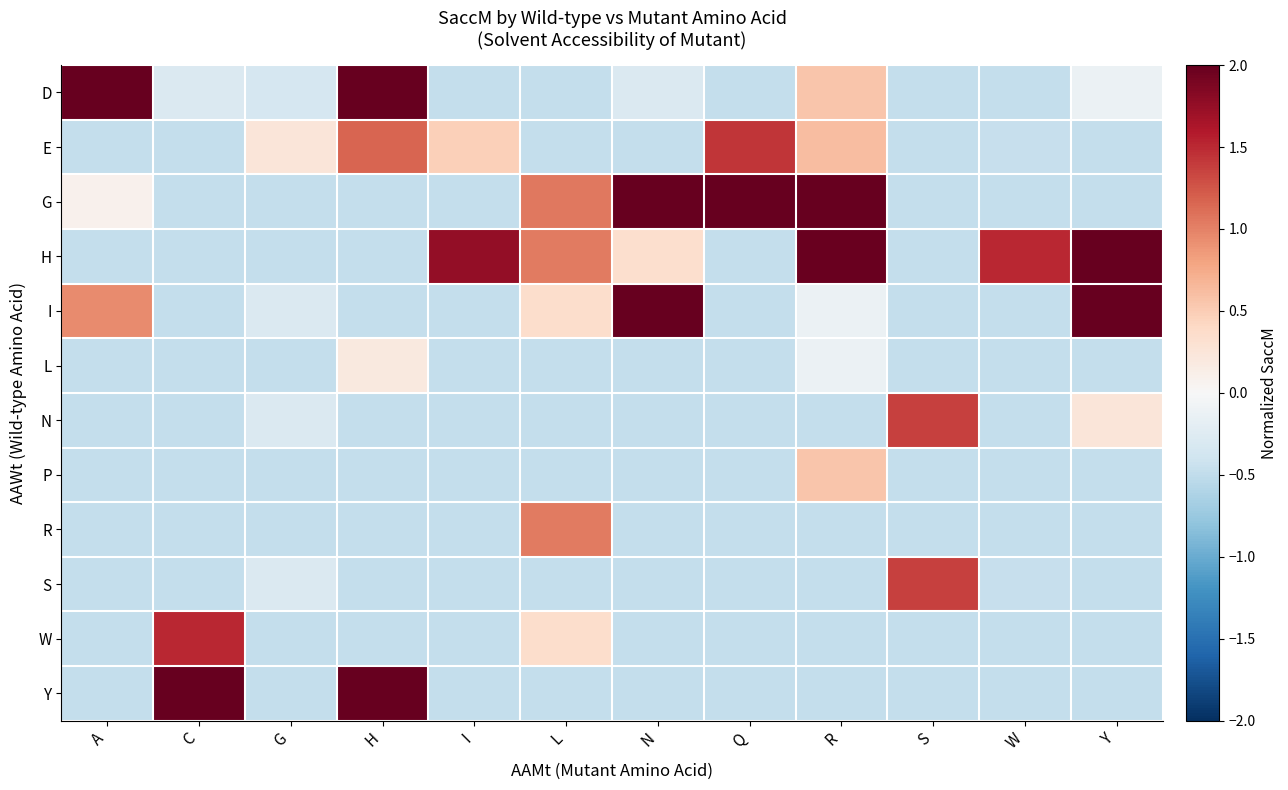

What is the total value across all series at N?

2.7